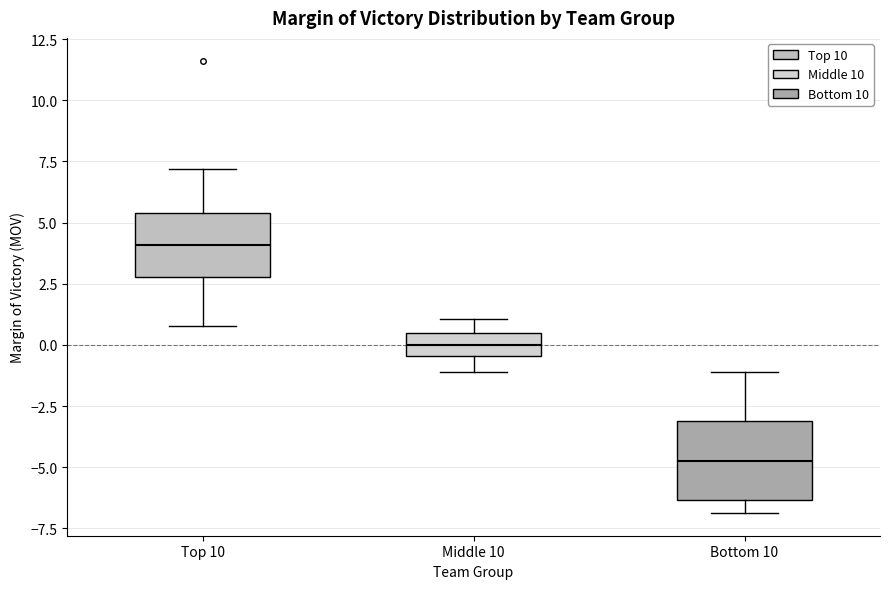

Which box is the tallest, from its lower edge to its upper edge?

Bottom 10